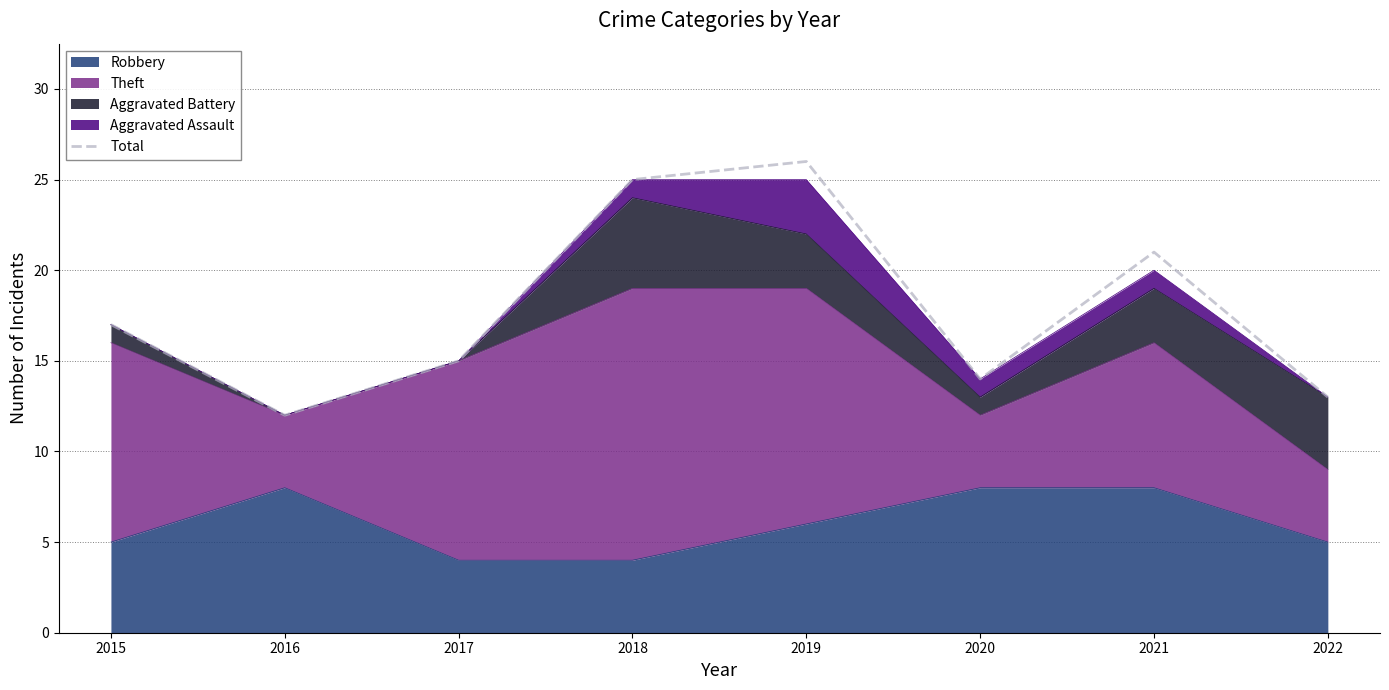

How many interior local peaks (higher than both neighbors) does the data have?

2